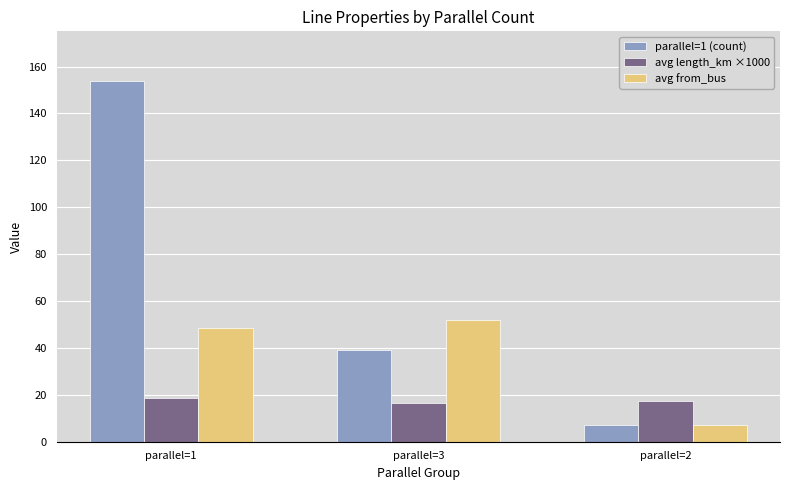

True or false: parallel=1 (count) has a value of 39.0 at parallel=3.

True